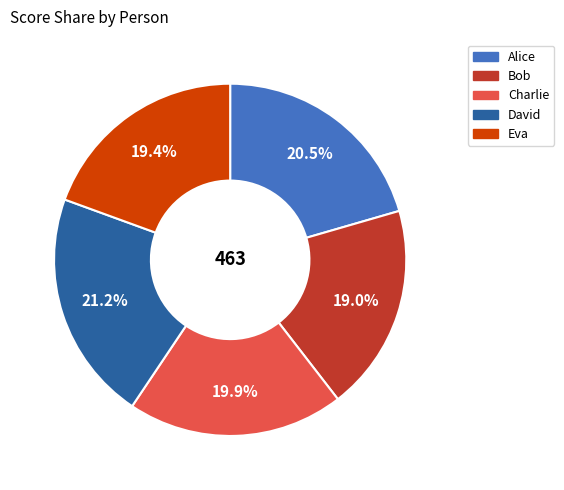

To the nearest percent, what is the combined percentage of Charlie and David?

41%